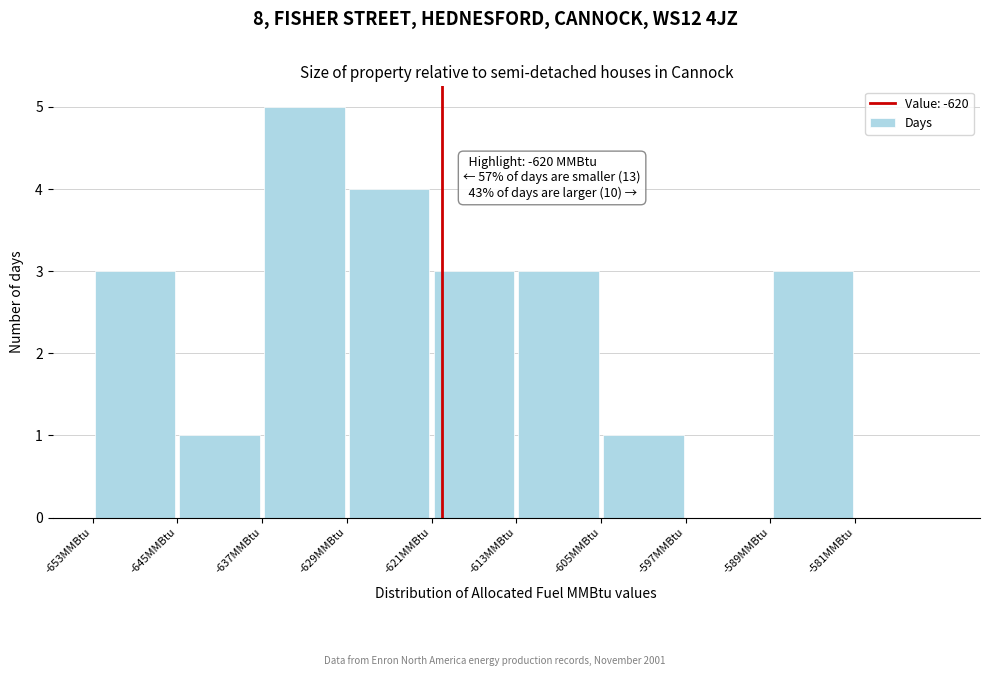

Over which range of the x-axis is the bar tallest?

-637 to -629